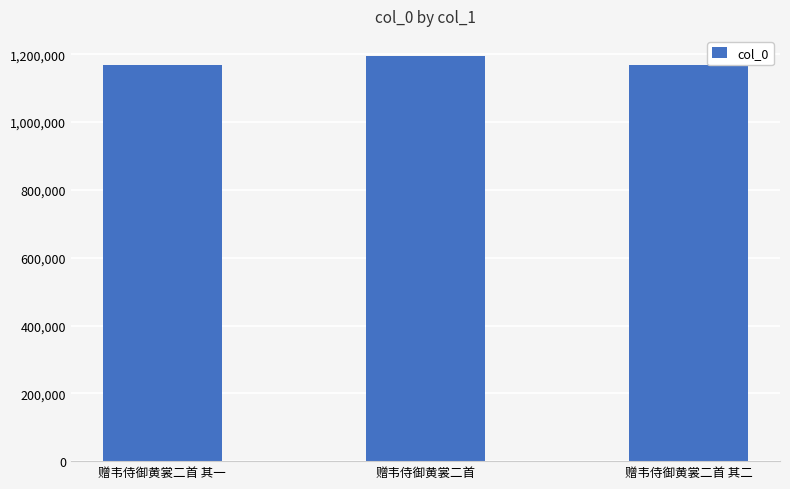

Is it true that the value at 赠韦侍御黄裳二首 is 565273?

False